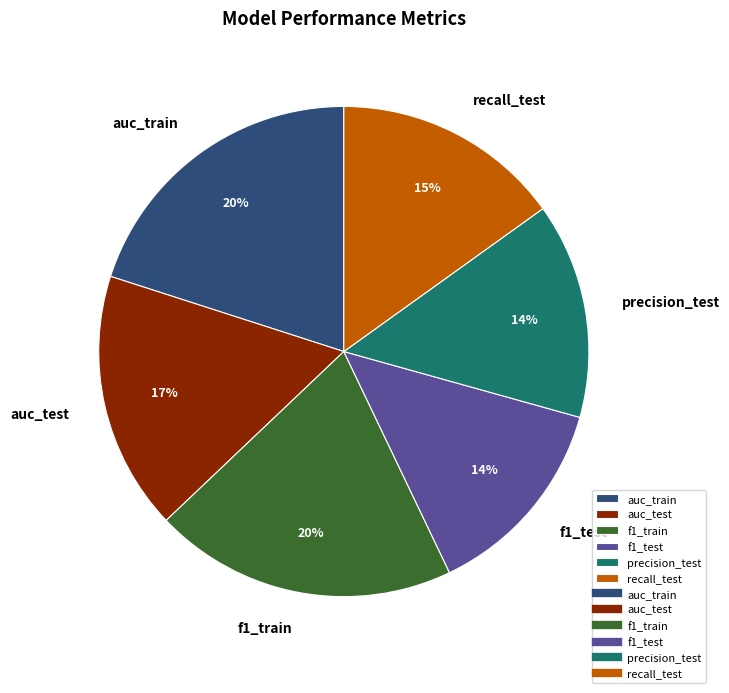

Does f1_test represent more than half of the total?

No